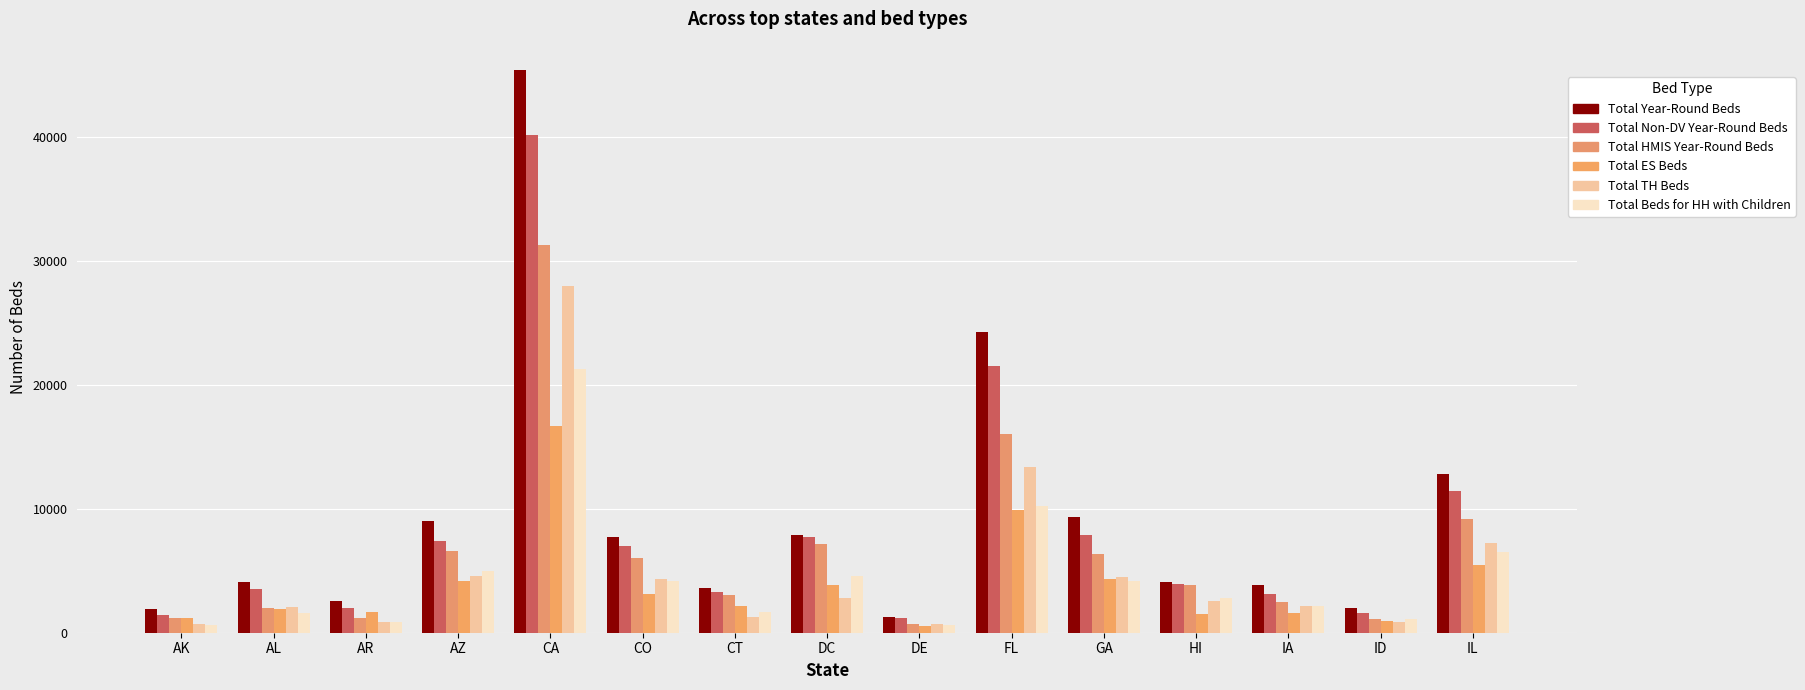

How many data points does each series have?

15